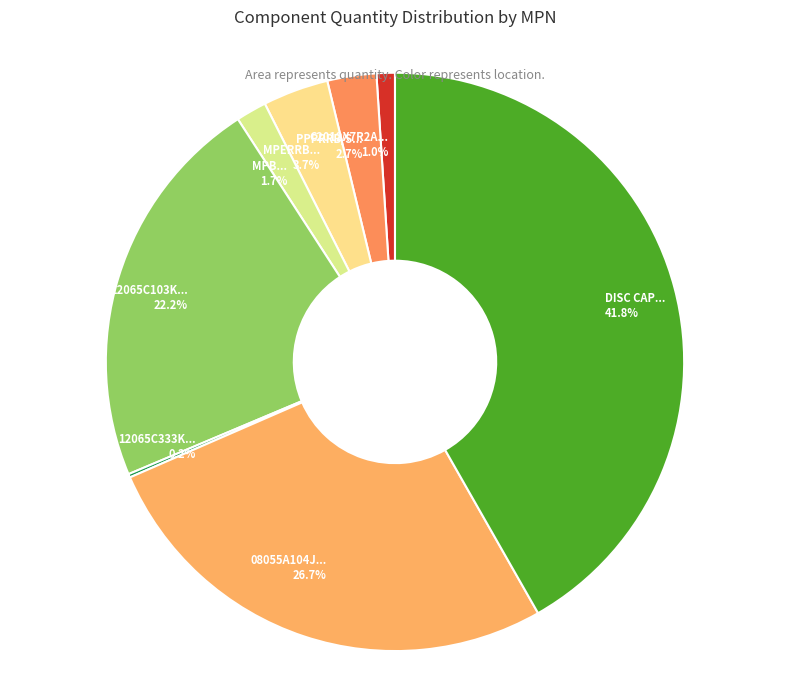

How much of the chart is everything except PPPRRB/S... 2.7%?

97.3%